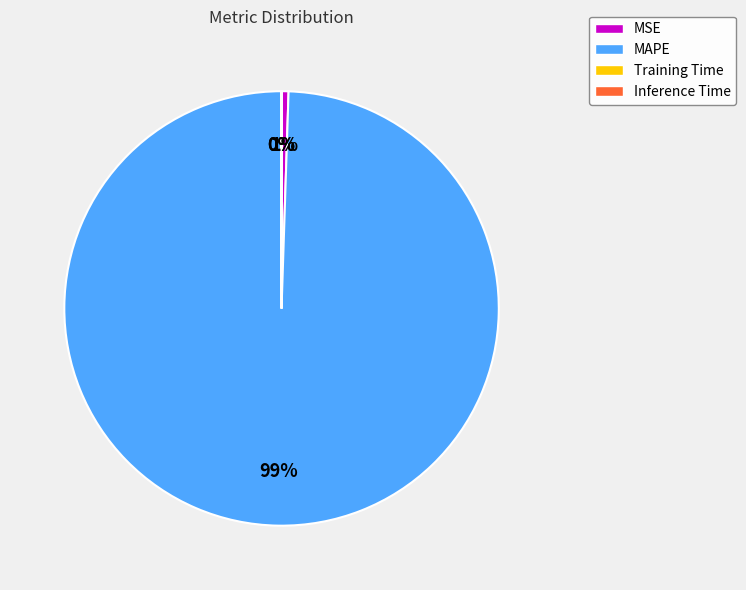

Which has a higher value, MAPE or MSE?

MAPE